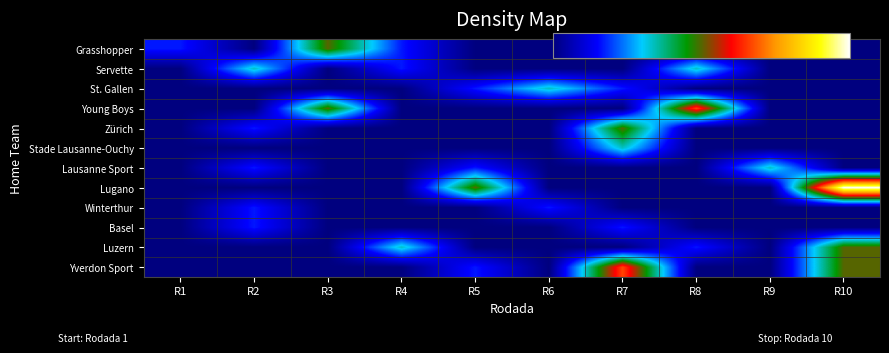

Rank the series at R8 from lowest to highest value.

Grasshopper, St. Gallen, Zürich, Stade Lausanne-Ouchy, Lausanne Sport, Lugano, Winterthur, Basel, Yverdon Sport, Luzern, Servette, Young Boys